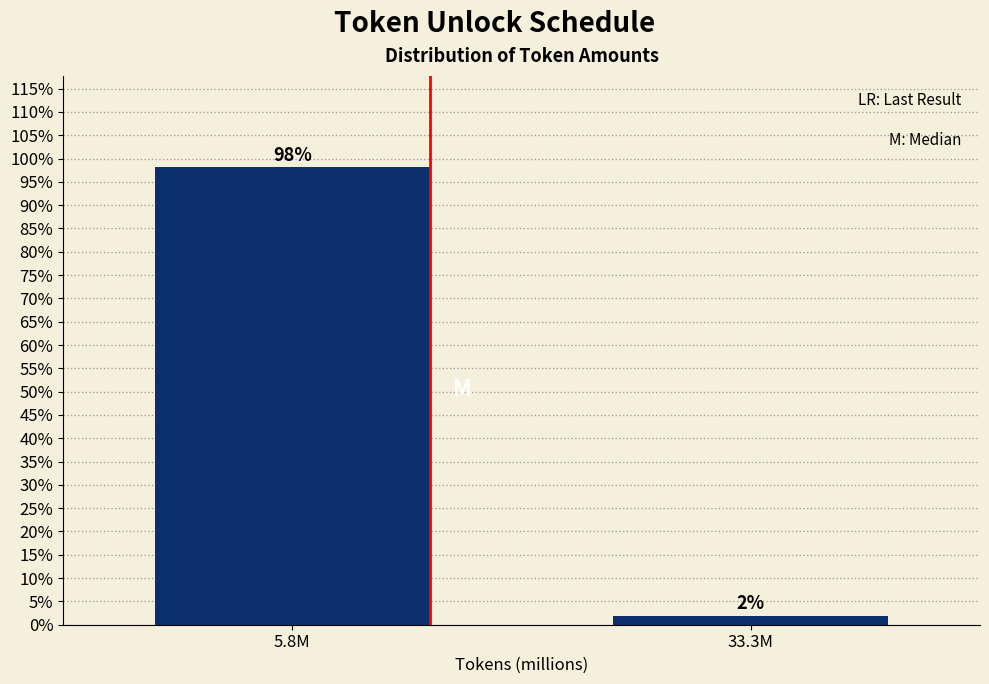

Does the chart contain any negative values?

No